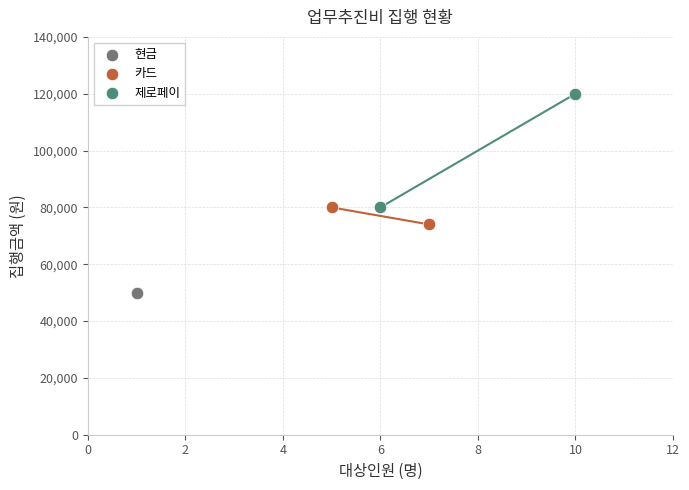

Which series contains the highest Y value?

제로페이